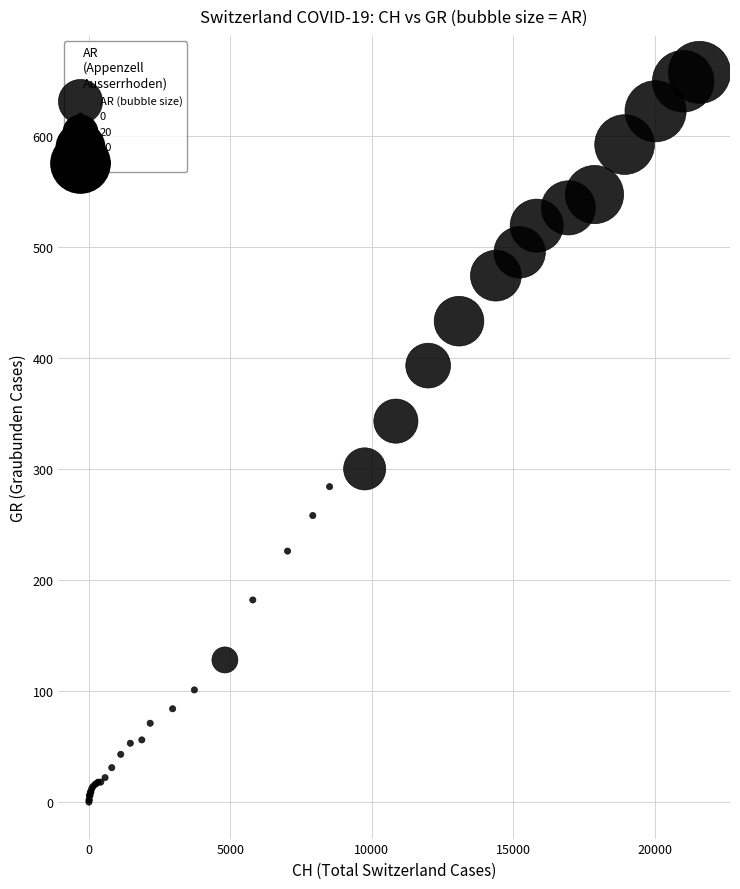

What Y value in the scatter plot is closest to 328?

343